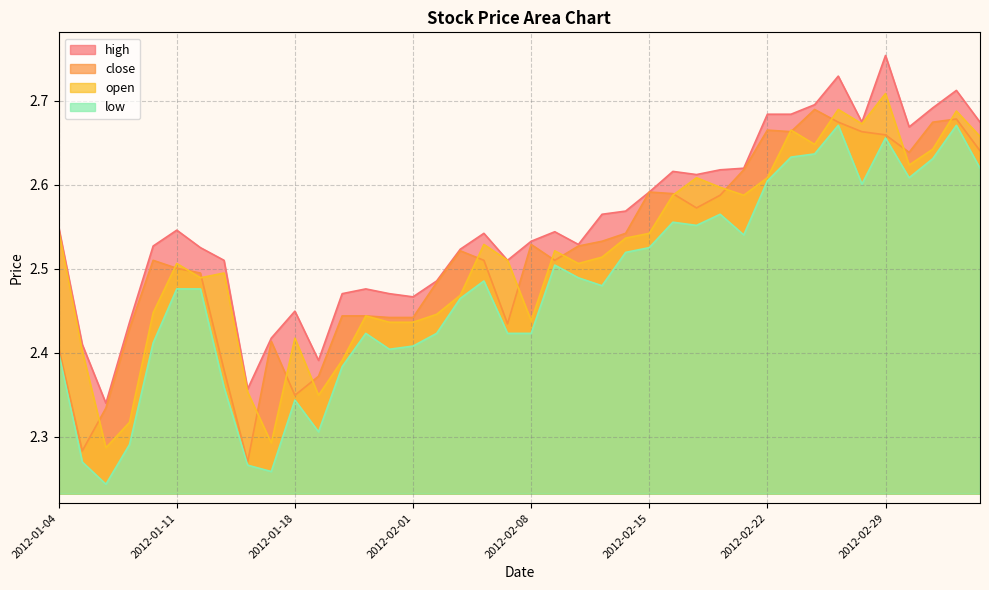

Between 2012-02-14 and 2012-02-17, which series saw the biggest shift?

open